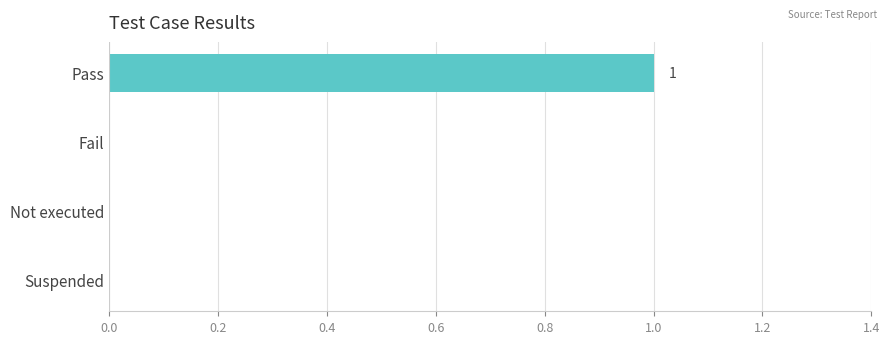

Count the number of data series in this chart.

1